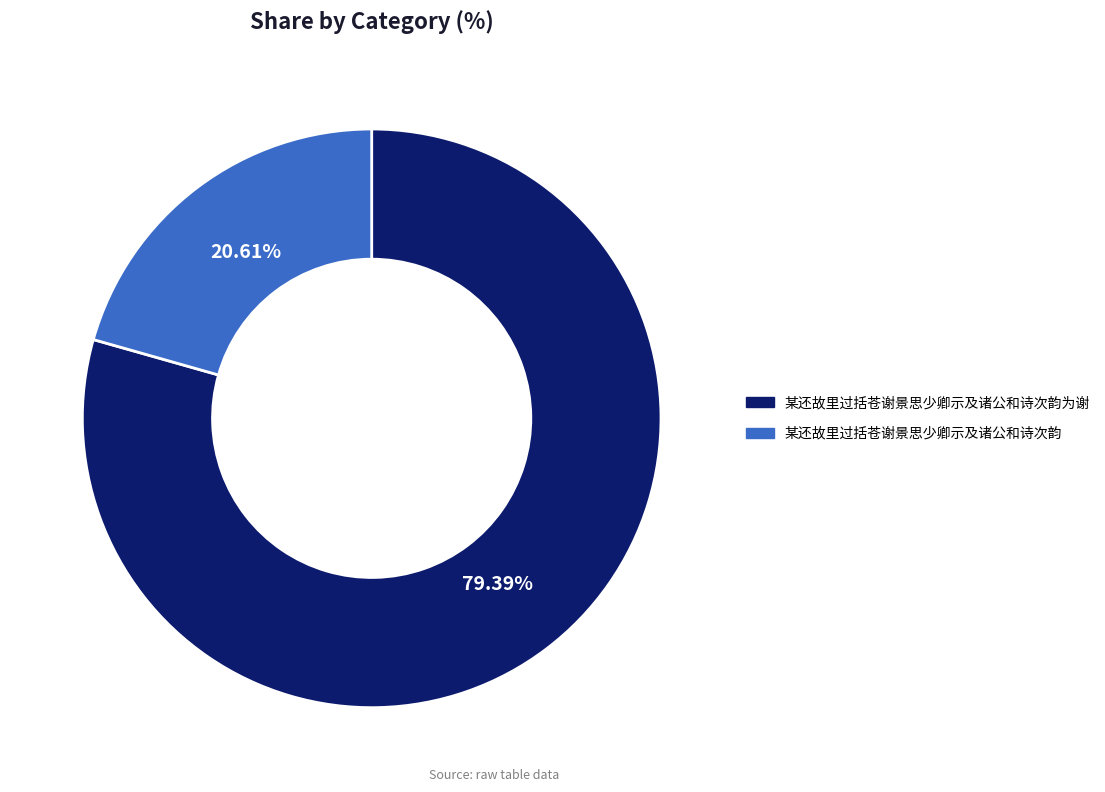

Is there a majority slice in this chart?

Yes